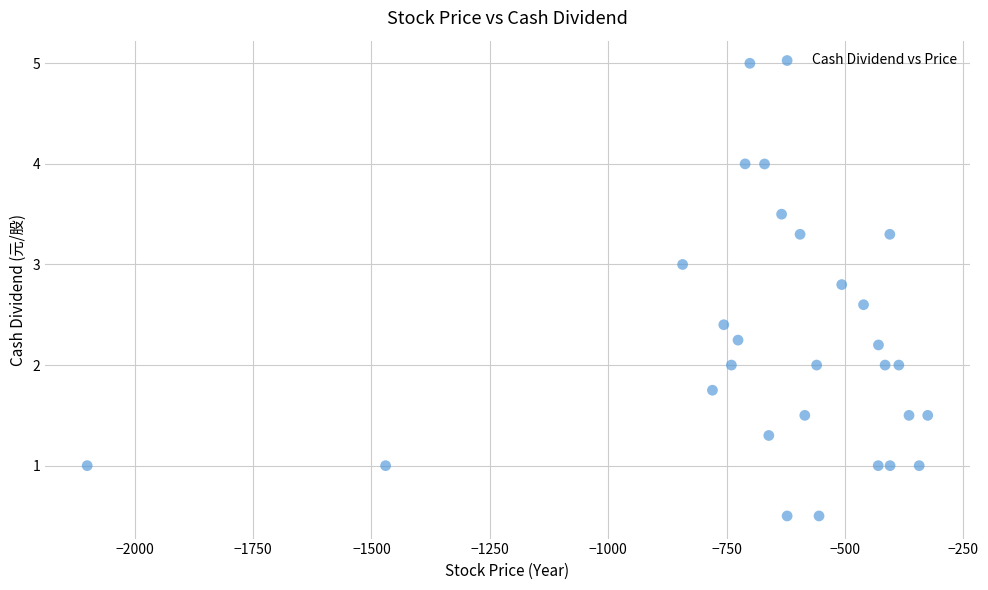

What is the range of Y values (max minus min)?

4.5